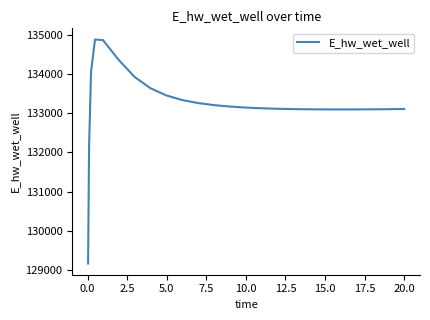

What is the minimum value shown in the chart?

129164.0